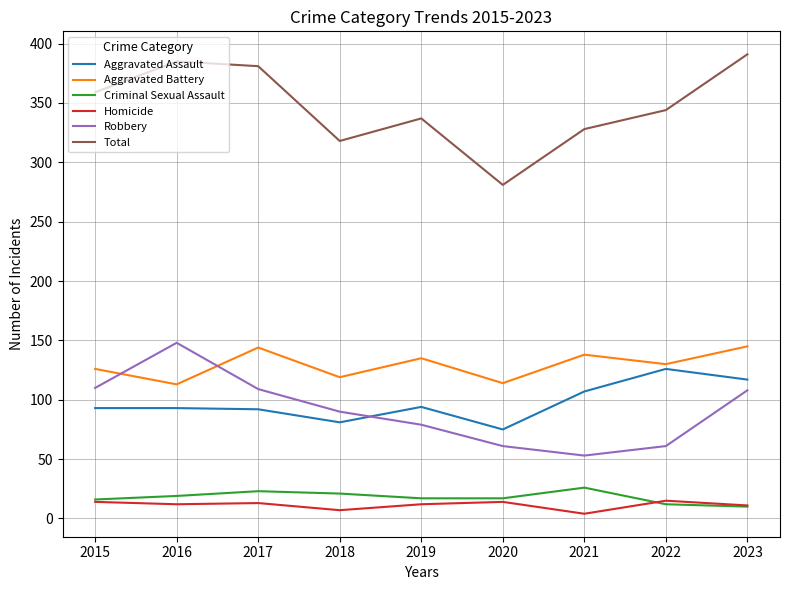

What is the difference between the maximum and minimum values in the Total series?

110